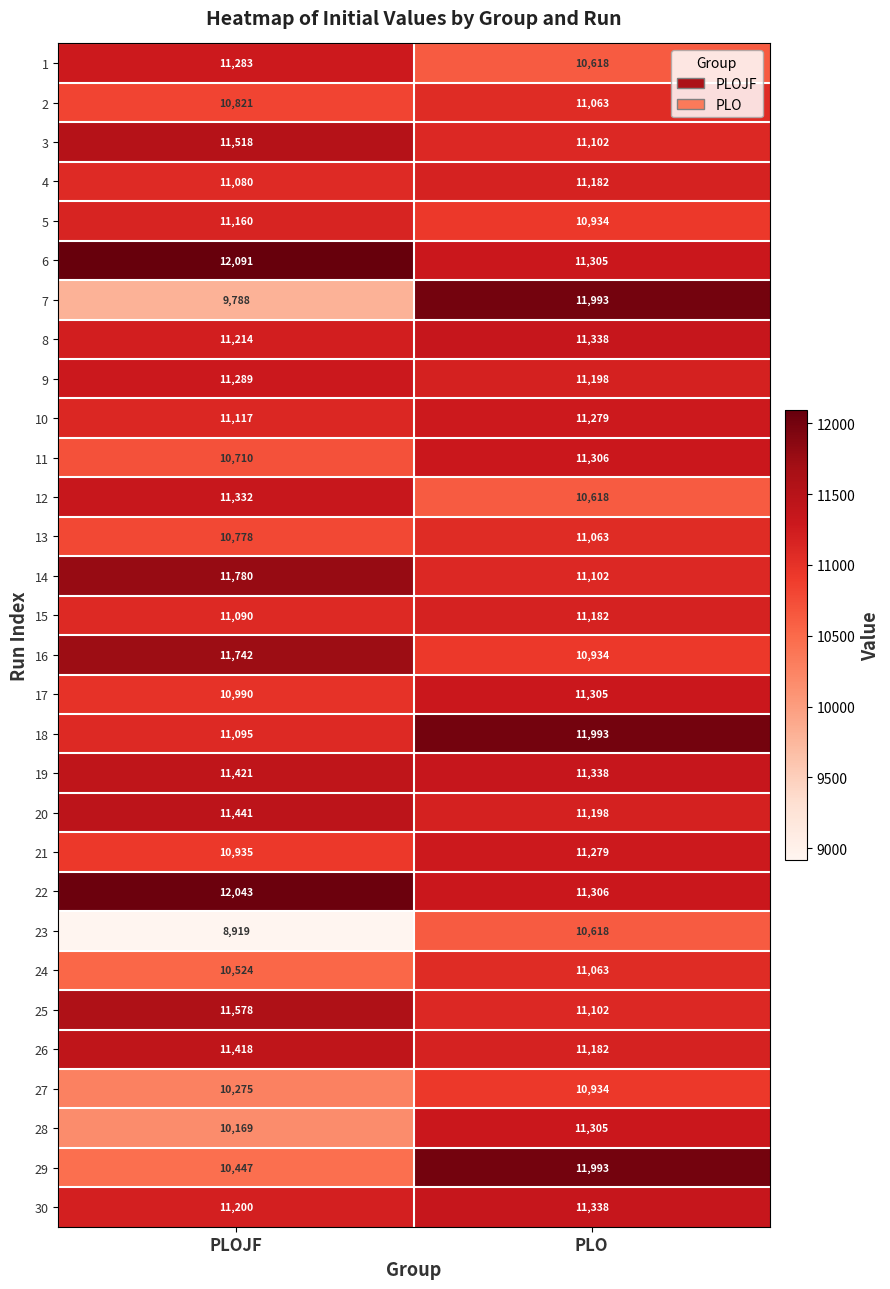

What is the difference between the maximum and minimum values in the 1 series?

665